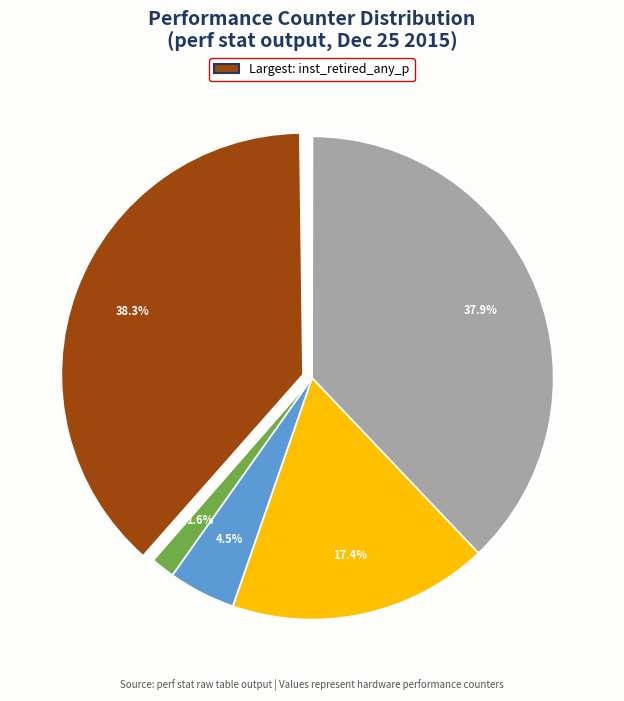

Is there a majority slice in this chart?

No